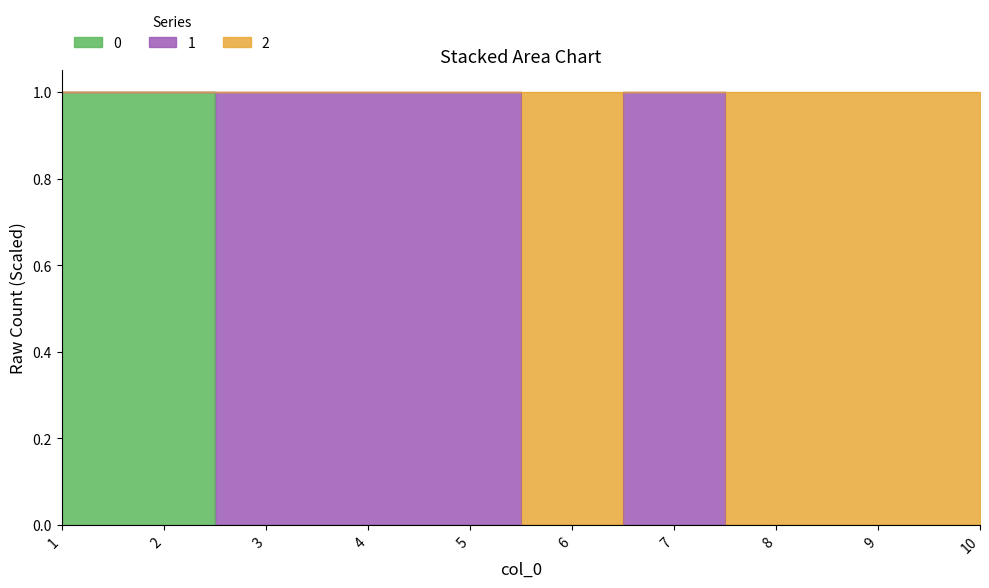

Is it true that 0 equals 0 at 10?

True